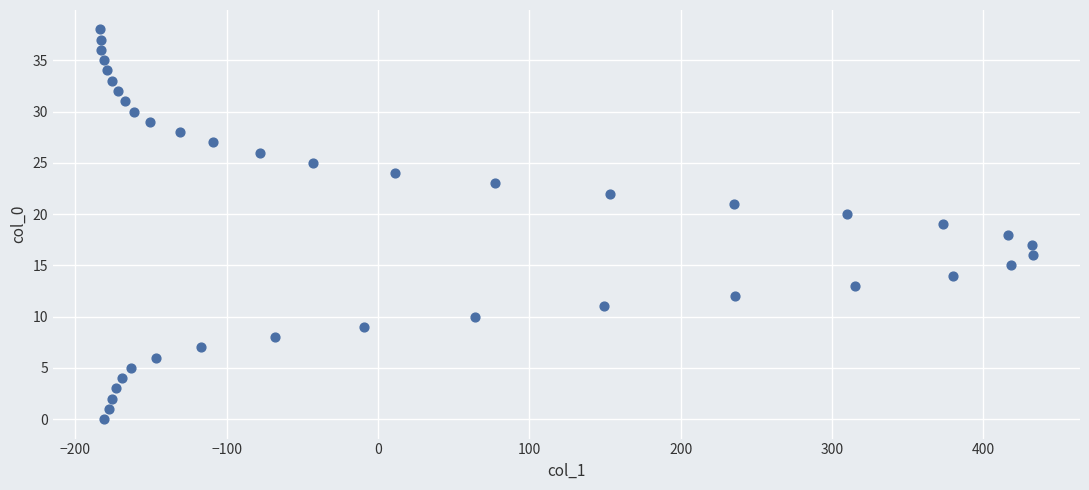

What is the range of Y values (max minus min)?

38